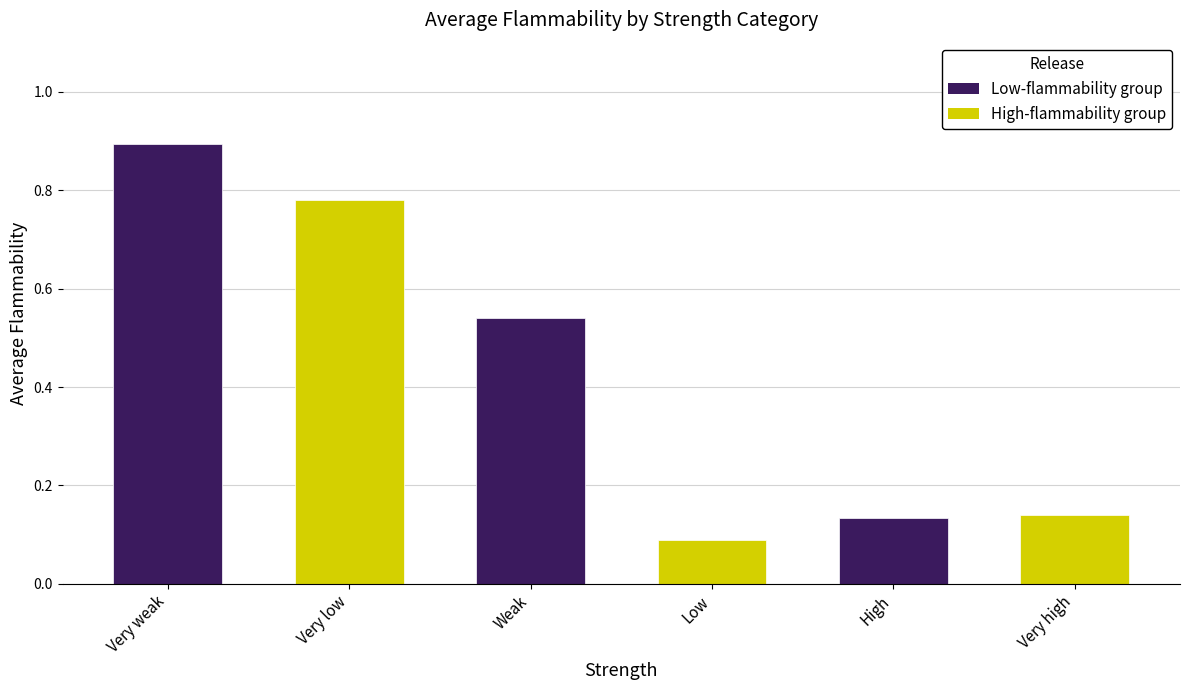

Between High and Low, which is larger?

High